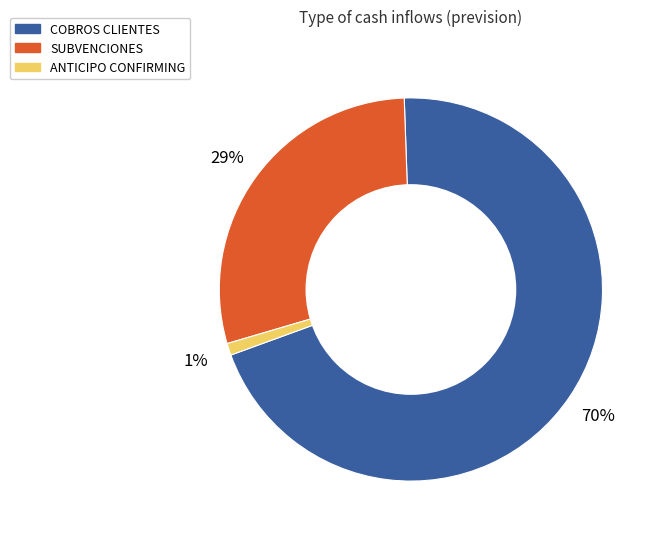

To the nearest percent, what is the average slice percentage?

33%